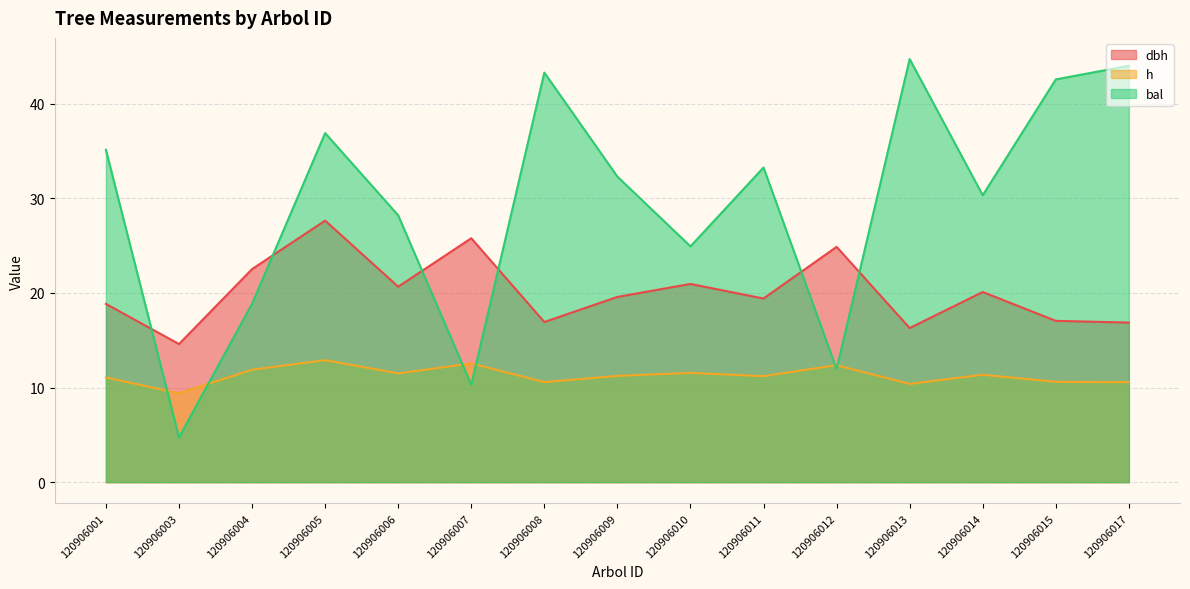

Is it true that h equals 11.9 at 120906004?

True